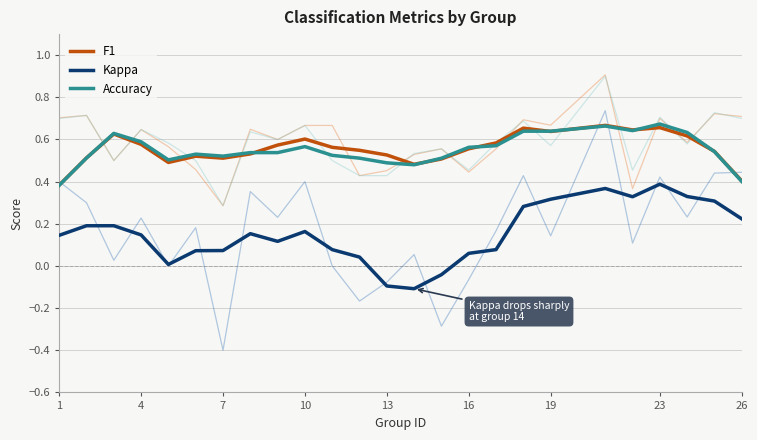

What is the smallest value displayed?

-0.1